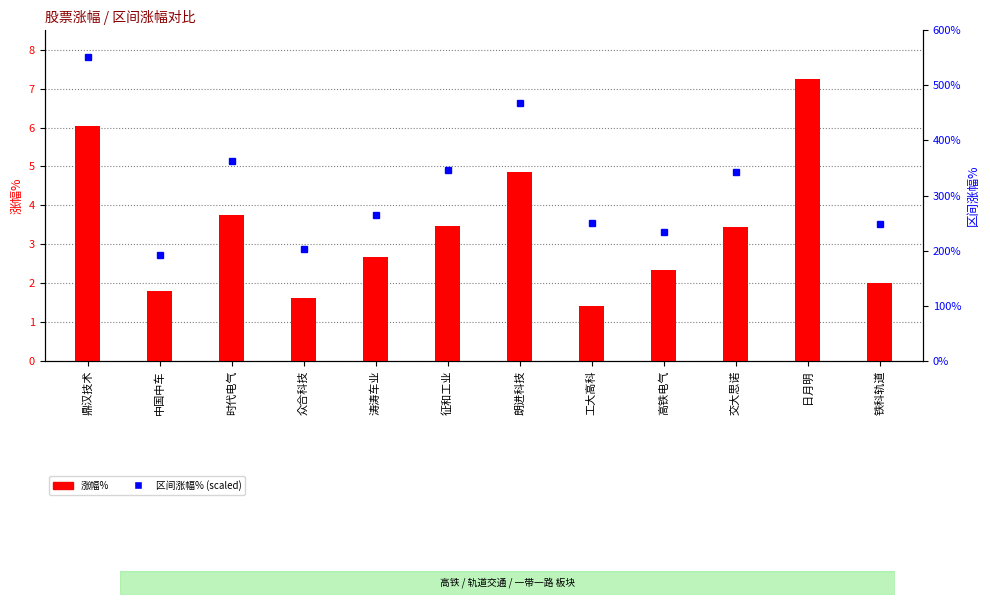

List the labels in order of value, smallest first.

工大高科, 众合科技, 中国中车, 铁科轨道, 高铁电气, 涛涛车业, 交大思诺, 征和工业, 时代电气, 朗进科技, 鼎汉技术, 日月明